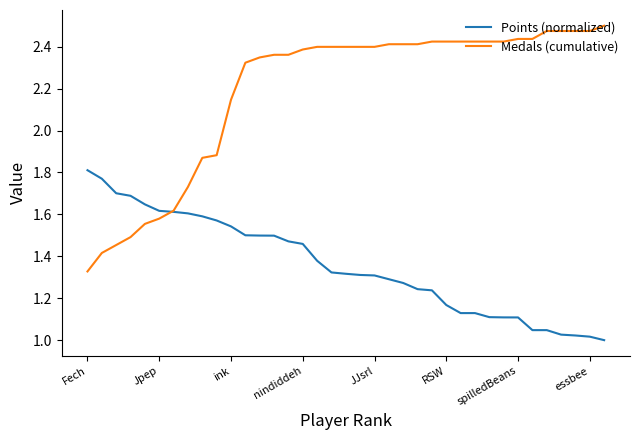

What is the average value of the Medals (cumulative) series?

2.2